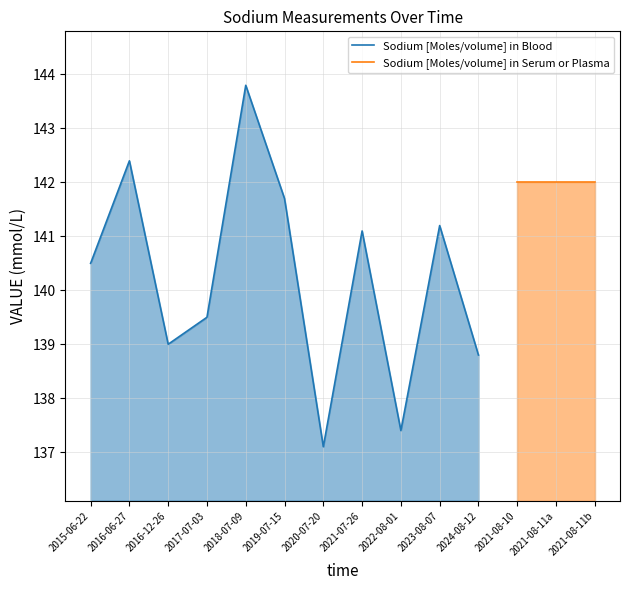

Between 2018-07-09 and 2020-07-20, which is larger?

2018-07-09